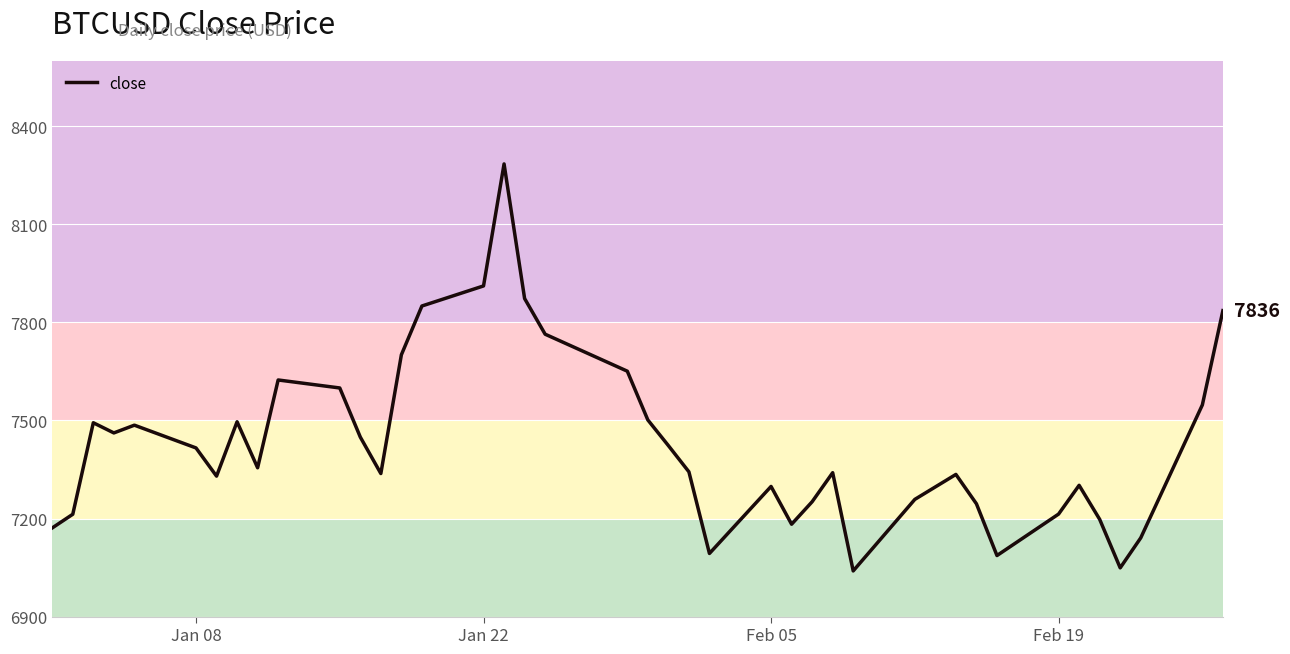

What is the minimum value shown in the chart?

7039.7